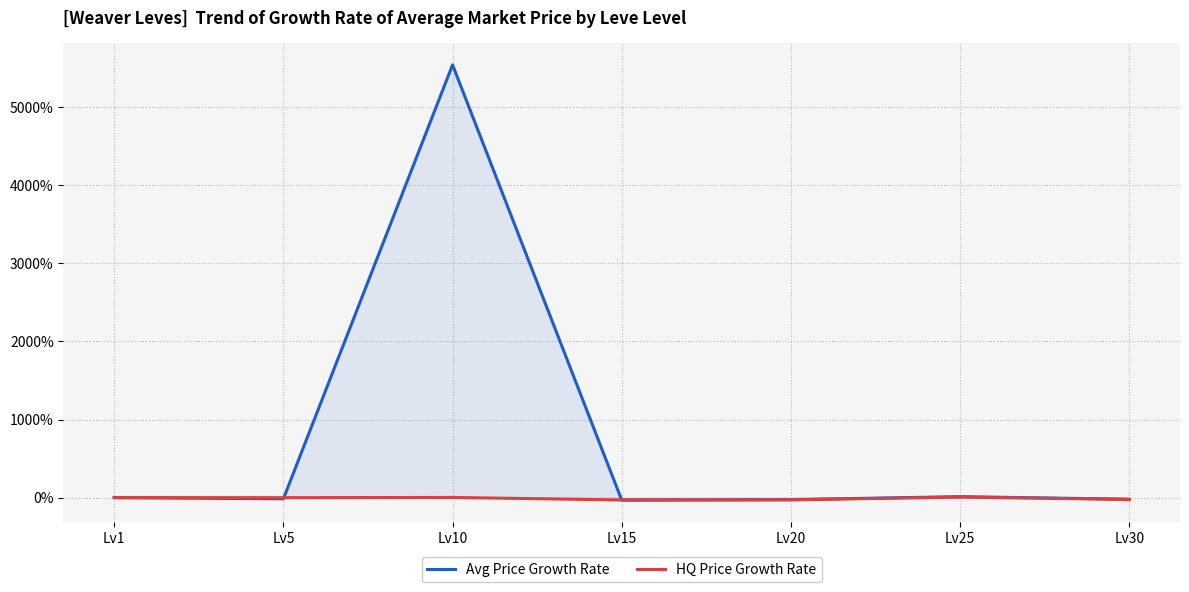

How many positive values does the Avg Price Growth Rate series have?

2